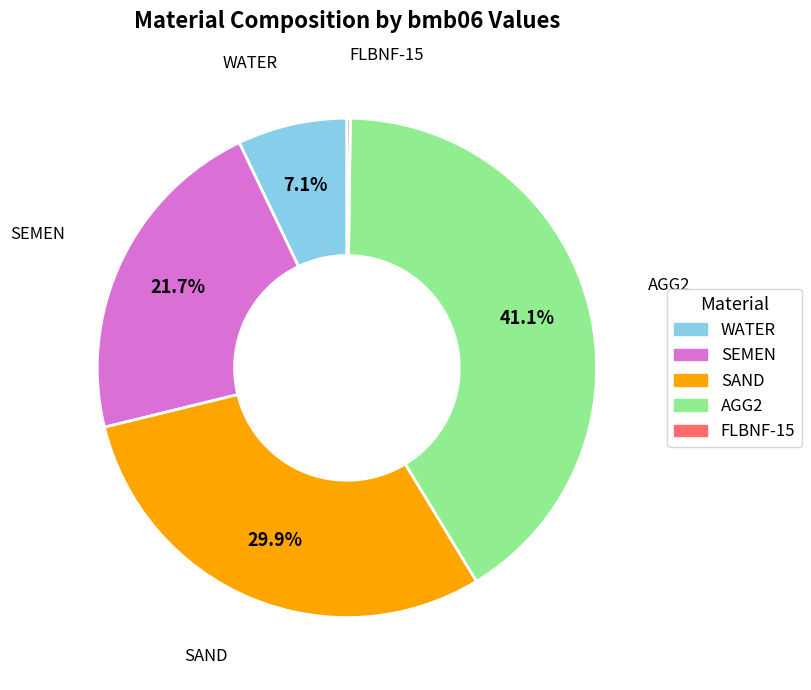

Is it true that SEMEN is 22% of the pie?

True